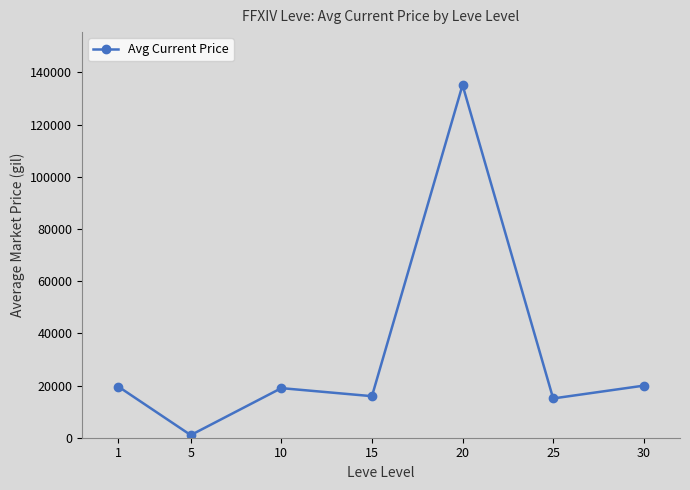

Is it true that the value at 1 is 31438?

False